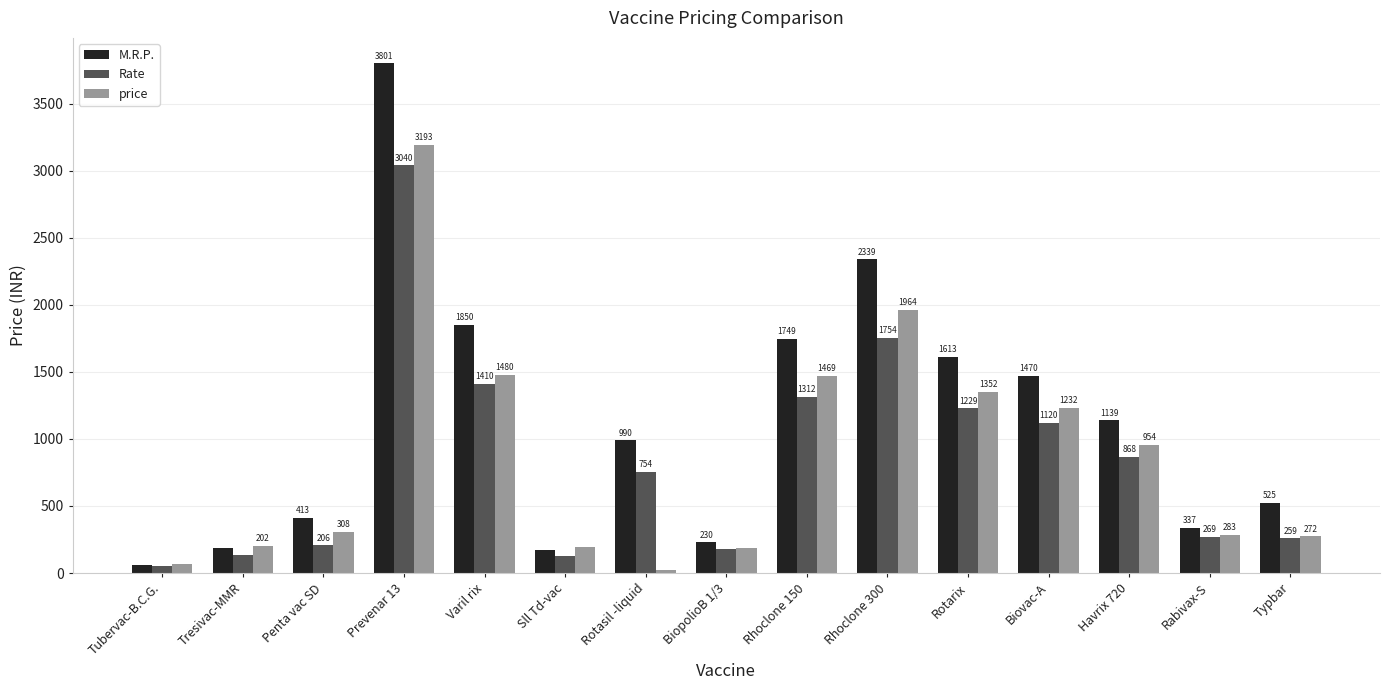

Rank the categories by Rate value from lowest to highest.

Tubervac-B.C.G., Sll Td-vac, Tresivac-MMR, BiopolioB 1/3, Penta vac SD, Typbar, Rabivax-S, Rotasil -liquid, Havrix 720, Biovac-A, Rotarix, Rhoclone 150, Varil rix, Rhoclone 300, Prevenar 13